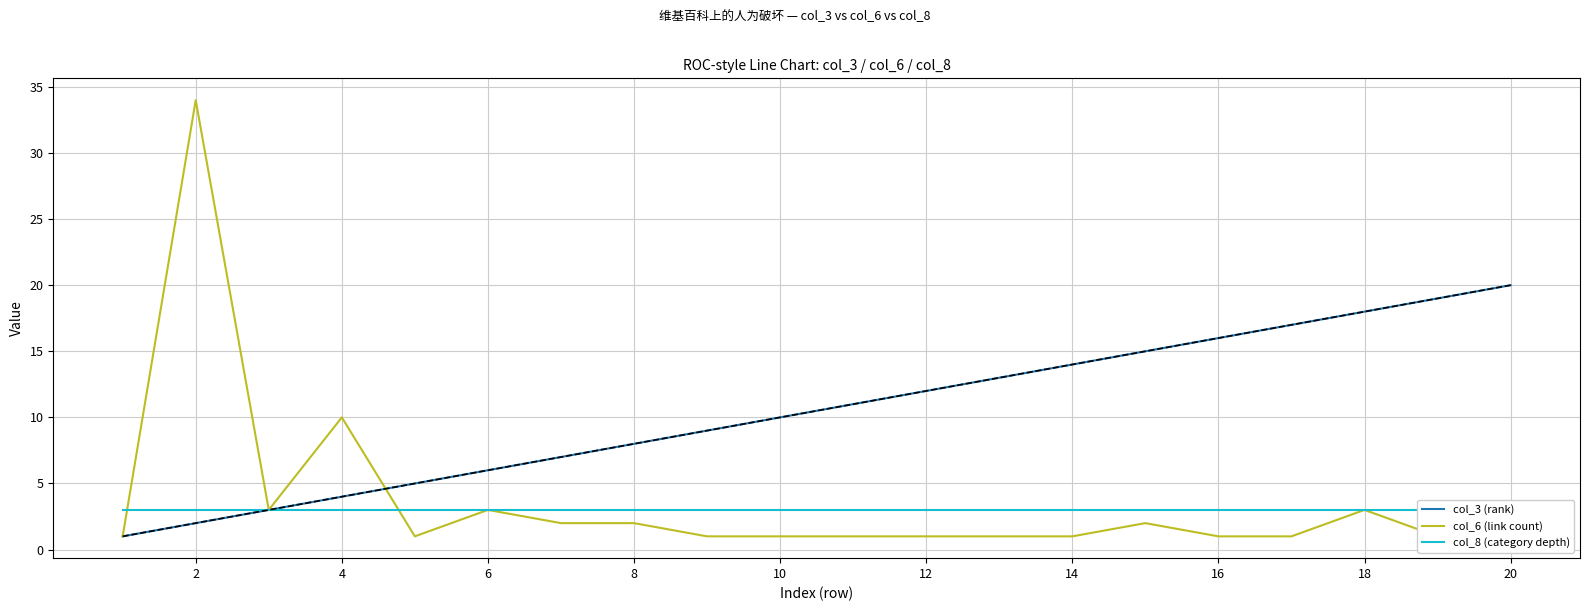

True or false: col_3 (rank) has a value of 35 at 20.

False